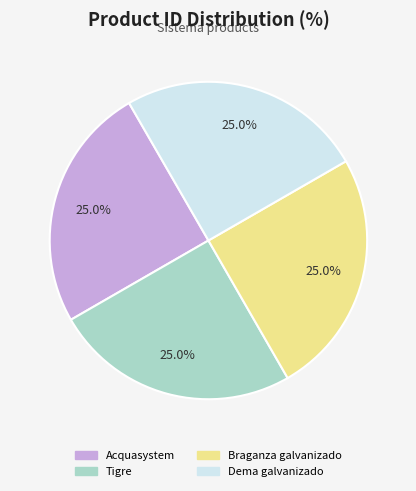

Count the number of slices in the pie.

4